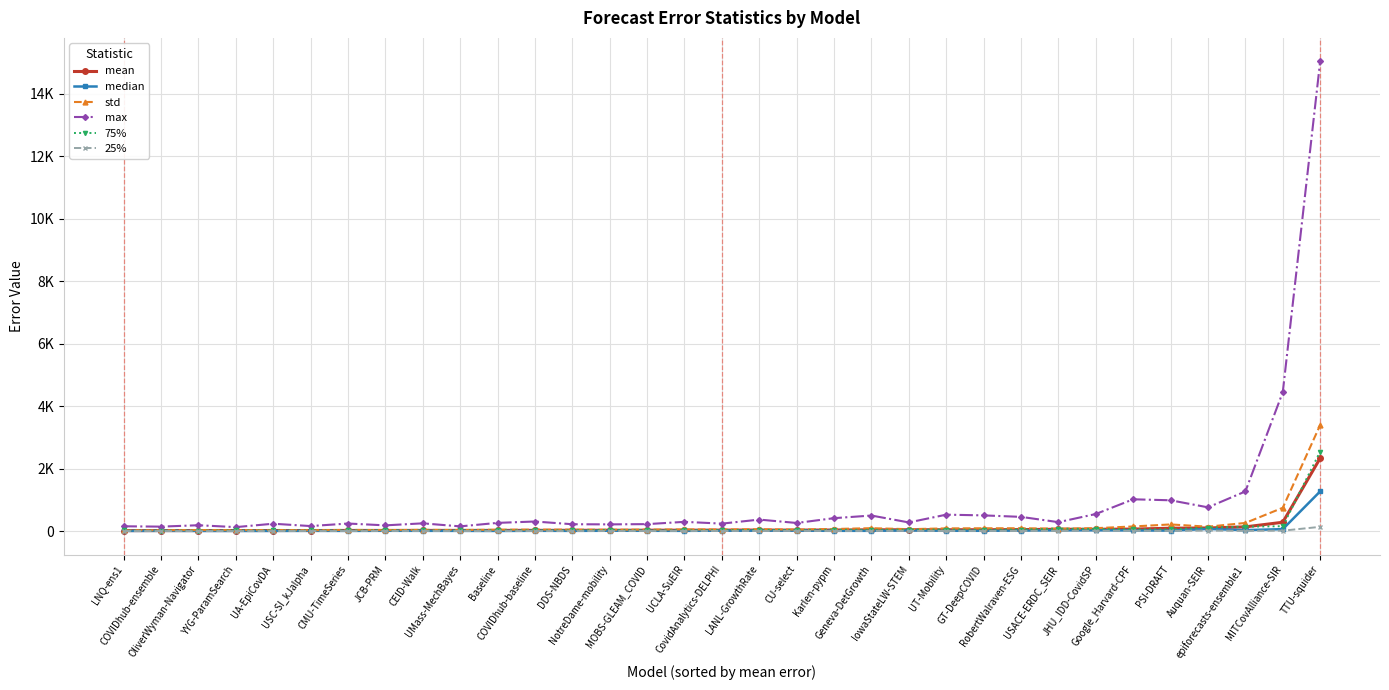

Does the chart have visible grid lines?

Yes